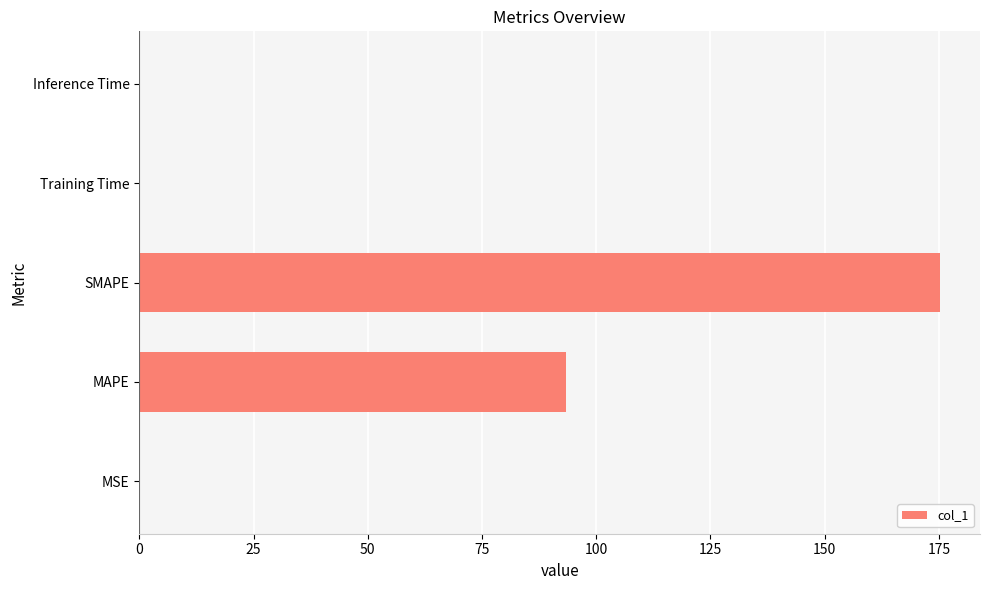

What is the sum of all values?

268.7